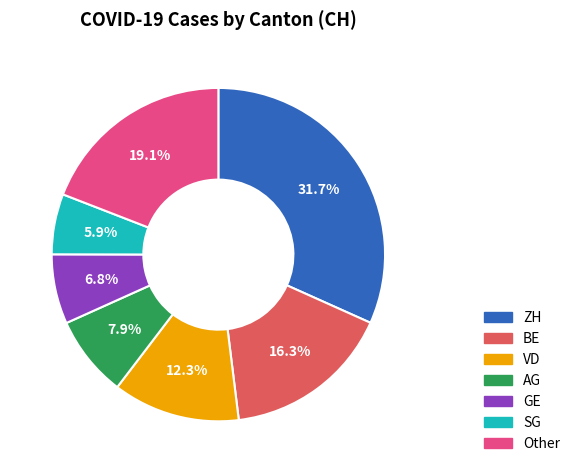

Does any single category account for the majority?

No